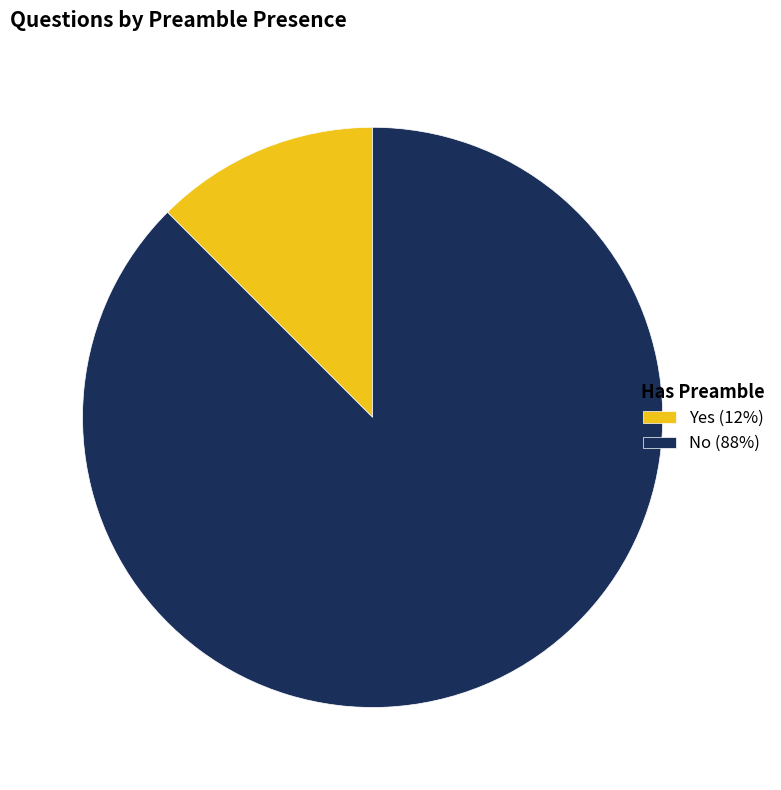

The No slice represents 95% of the pie. True or false?

False